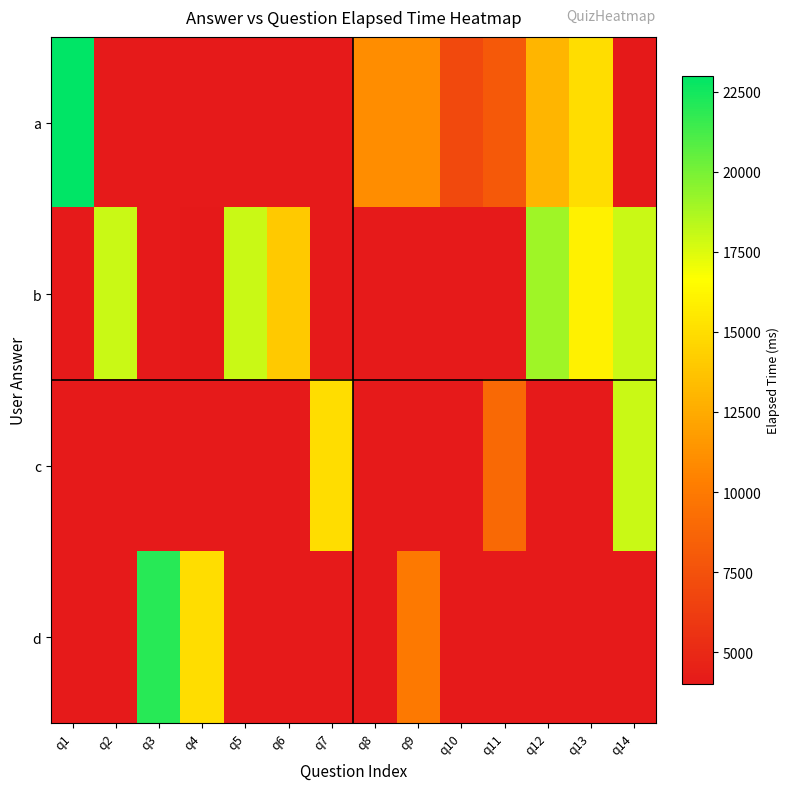

Which series changed the most between q4 and q9?

a